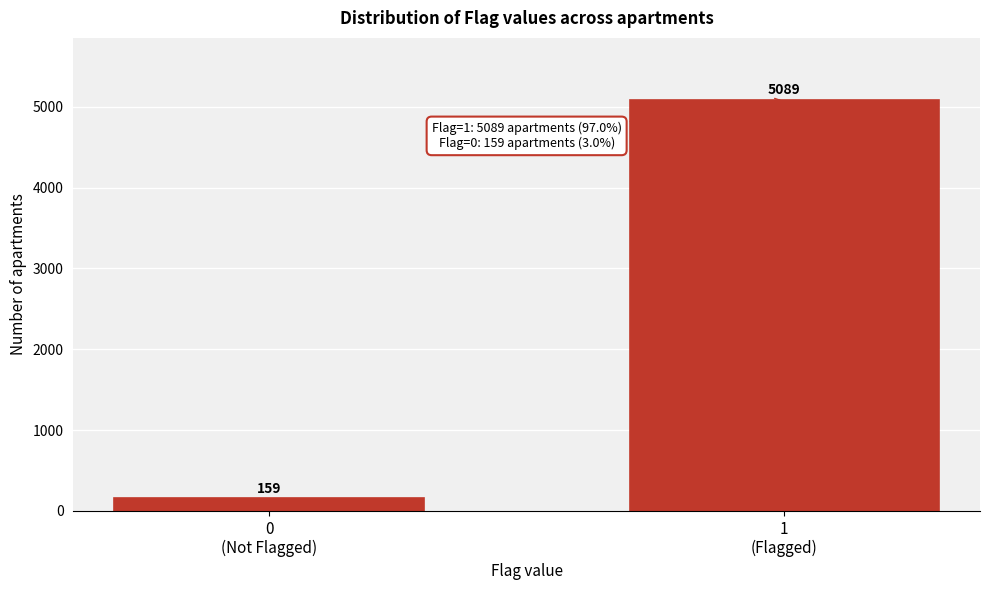

Reading left to right, transcribe all the data shown in this chart.

159	5089